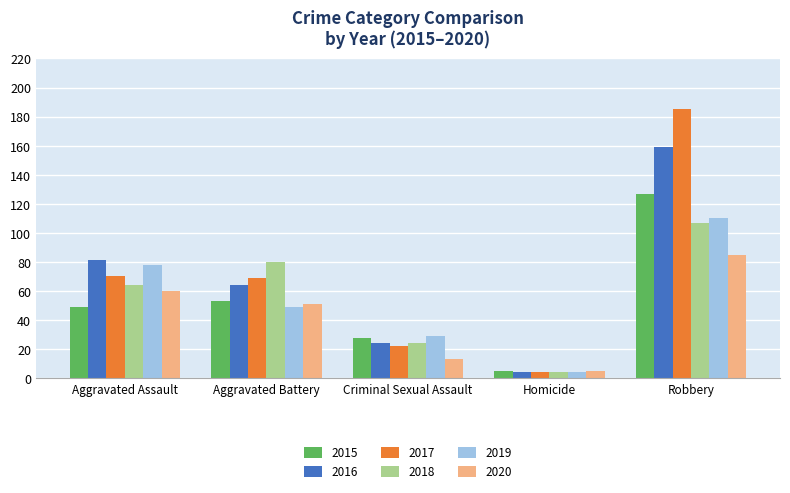

What is the label of the 3rd bar from the right?

Criminal Sexual Assault